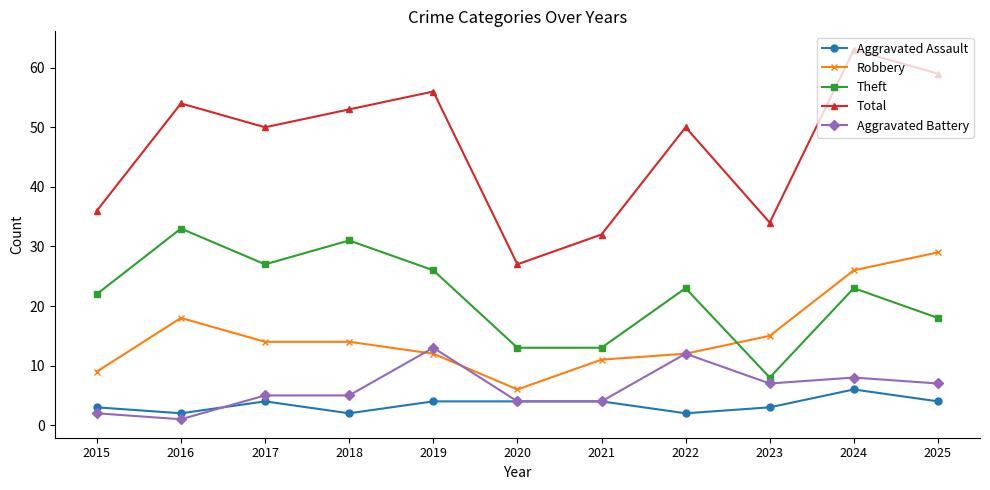

True or false: Aggravated Assault has more than 1 interior local peaks.

True